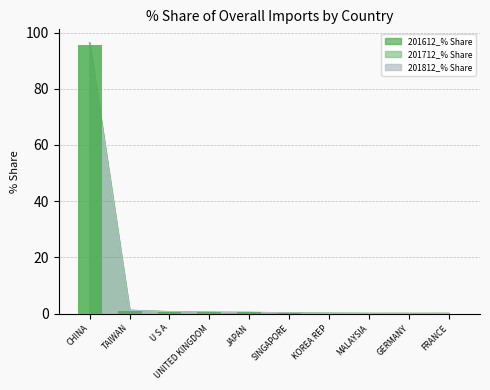

True or false: 201812_% Share has a value of 0.0 at FRANCE.

False